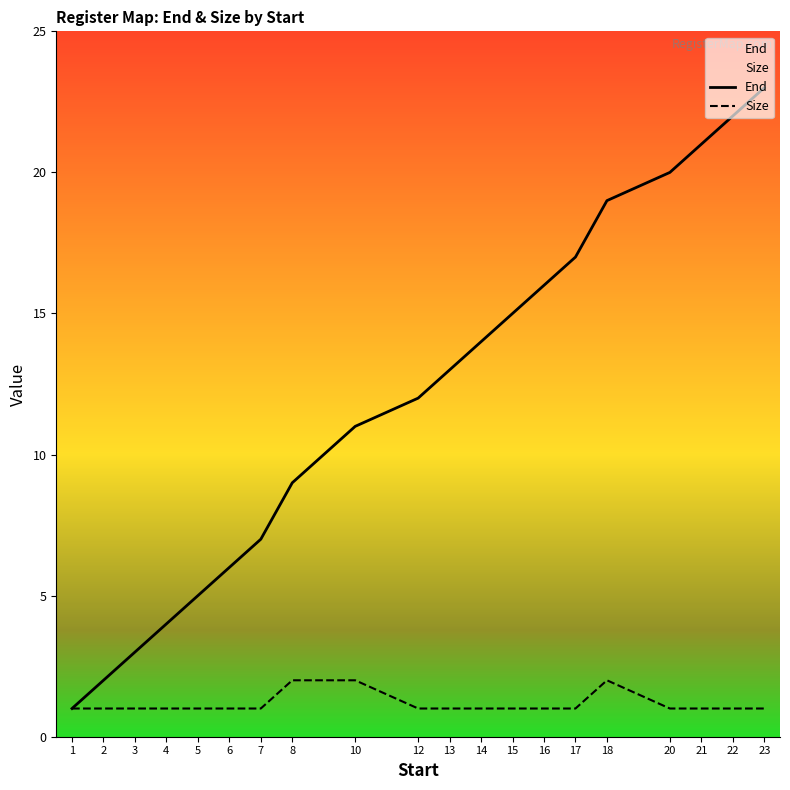

Where is Size nearest to the value 1?

1